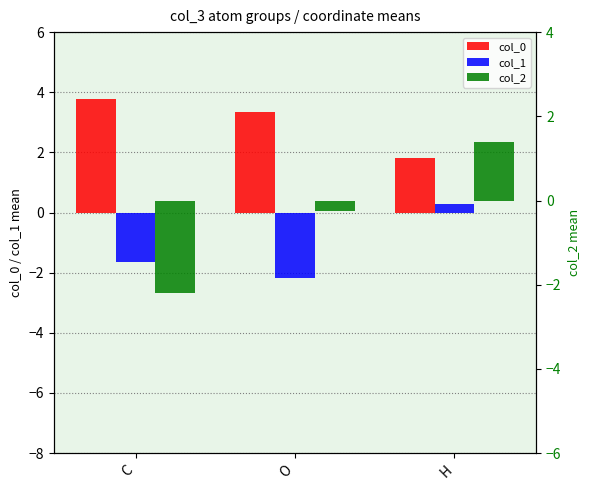

What is the approximate value of col_2 at C?

-2.2